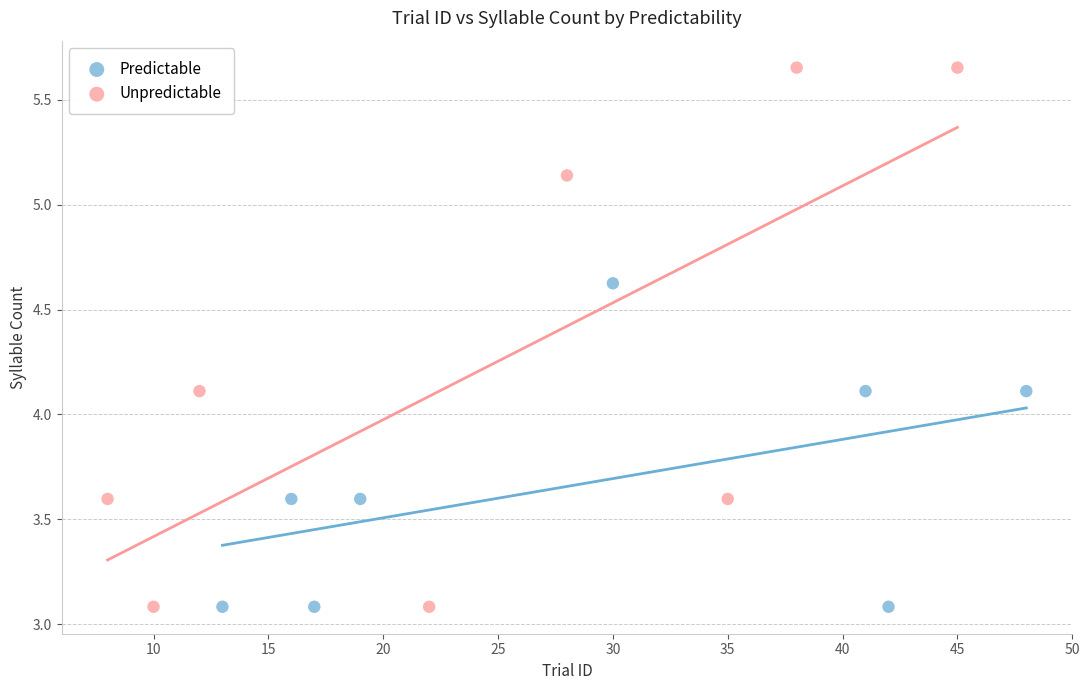

Which series contains the highest Y value?

Unpredictable